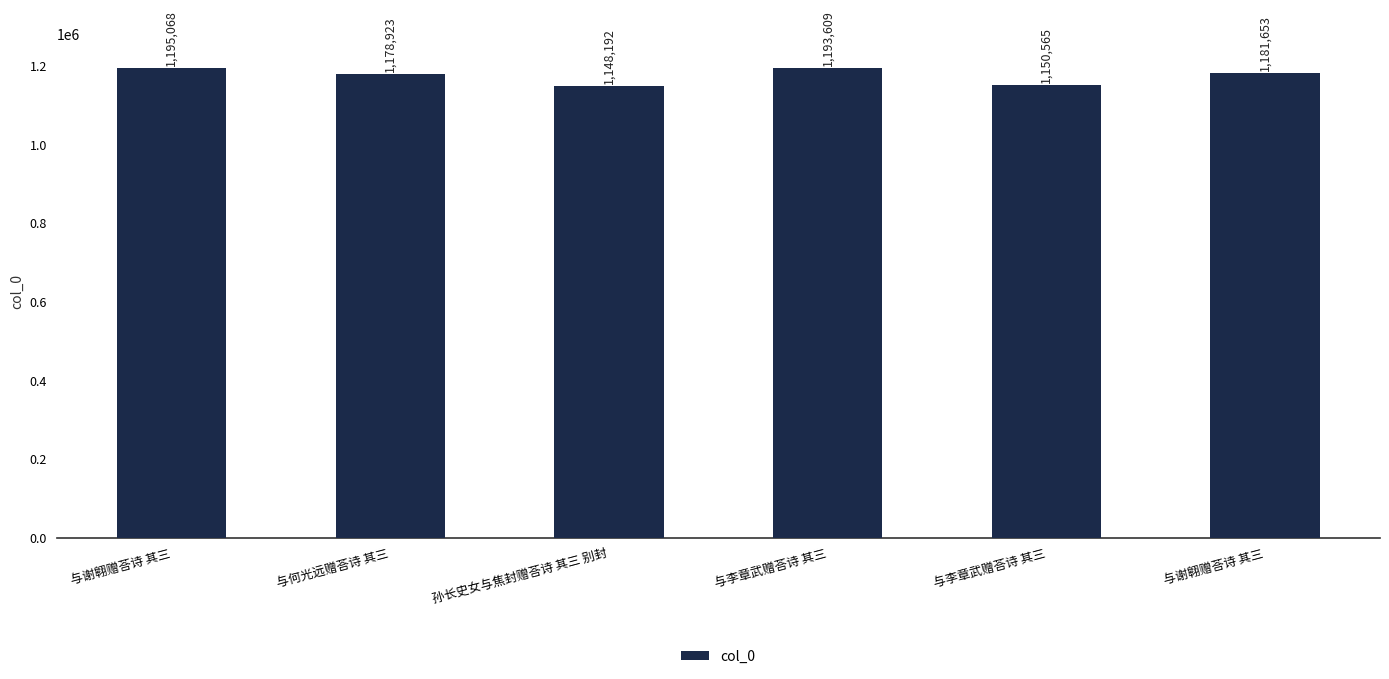

How many bars are there in total?

6